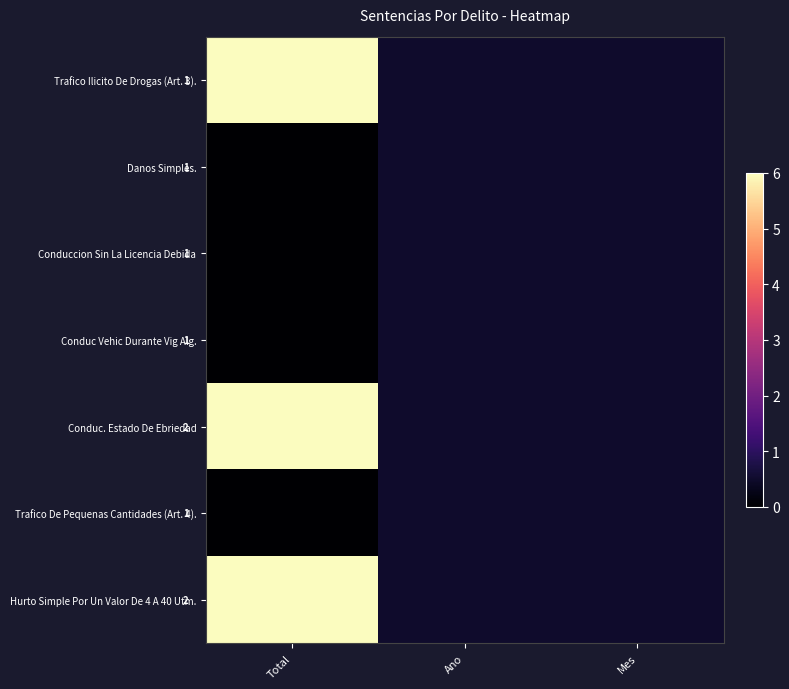

What is the greatest value displayed?

6.0